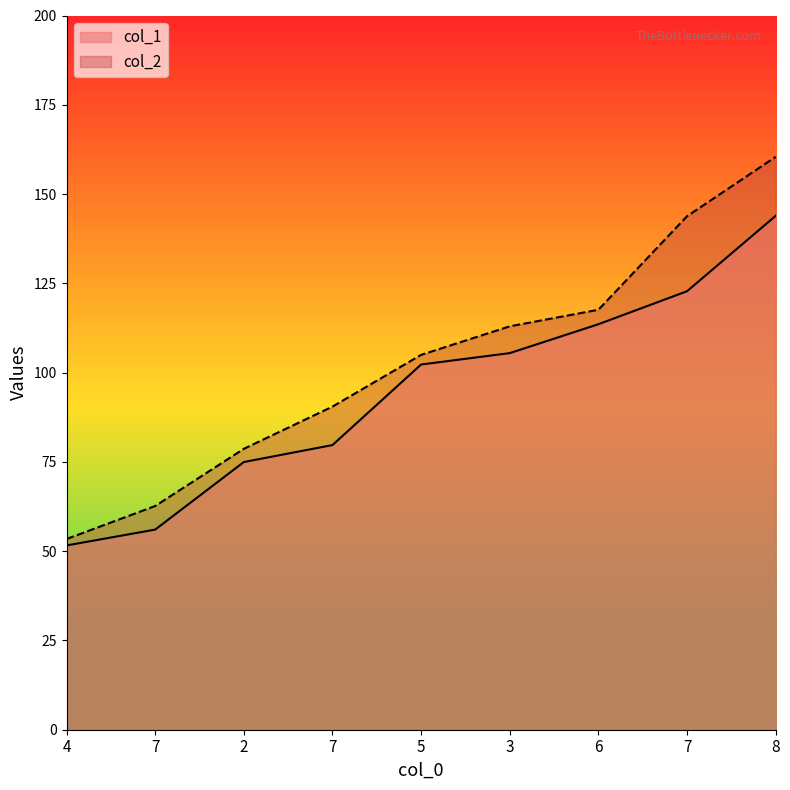

What is the difference between the maximum and minimum values in the col_1 series?

92.3